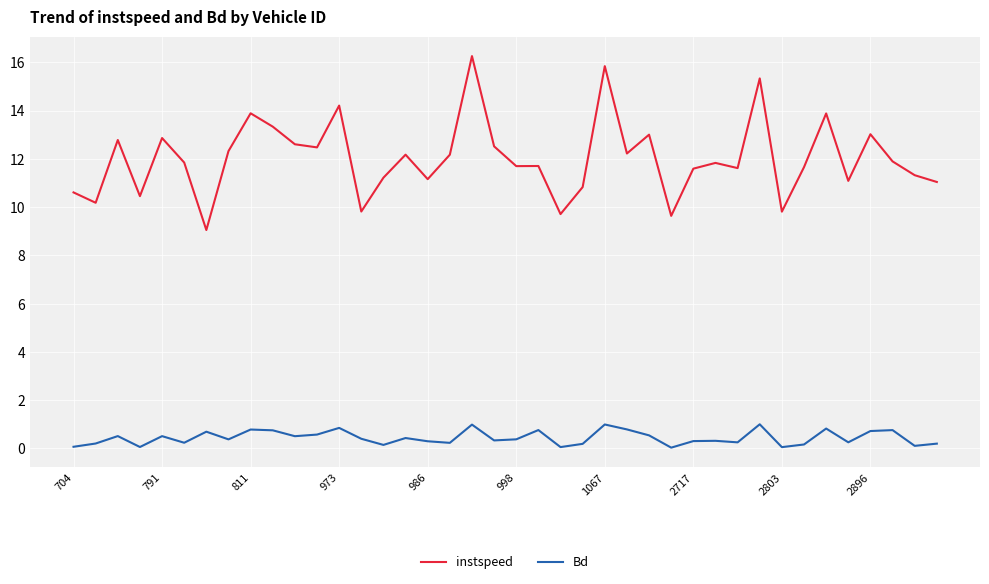

Which series has the largest range (max minus min)?

instspeed